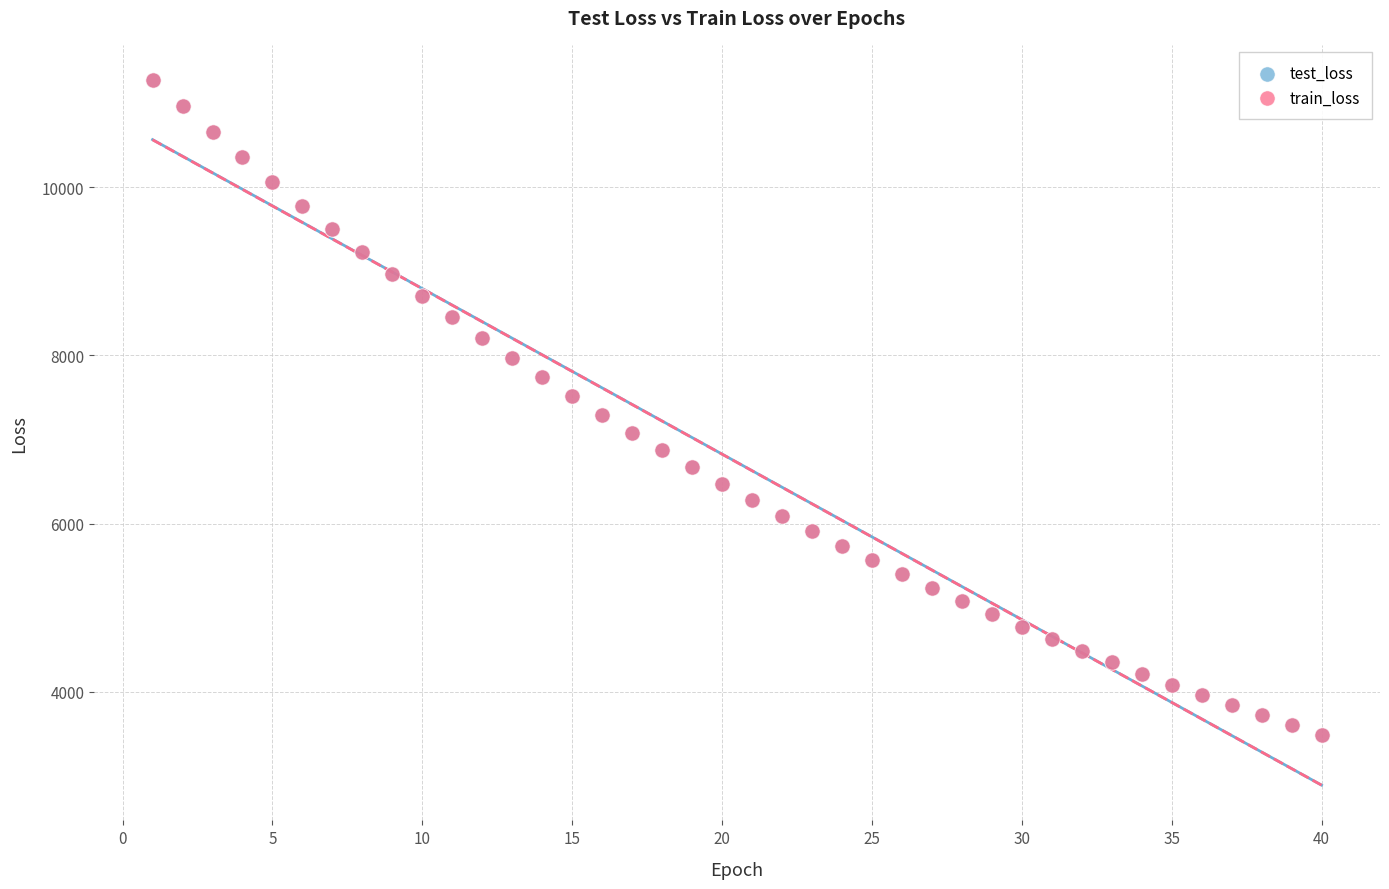

What are all the series names shown in the legend?

test_loss, train_loss